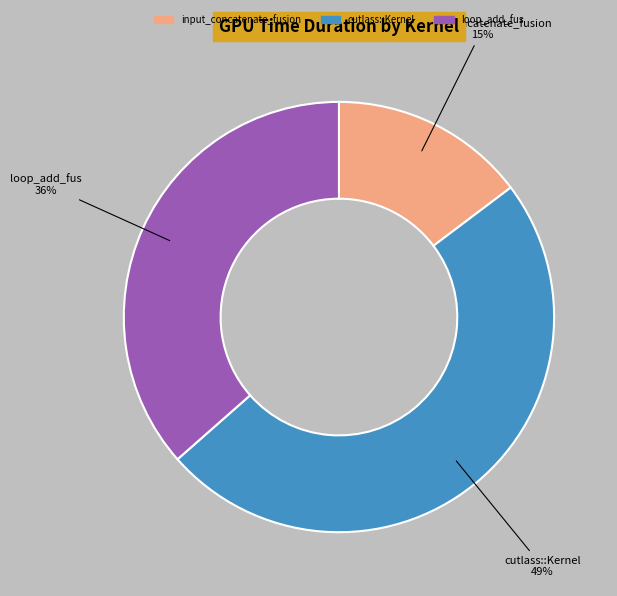

Count the number of slices in the pie.

3